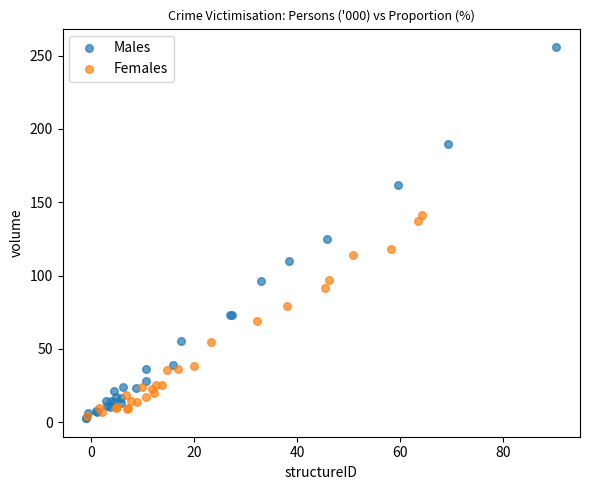

Which series has the widest spread of Y values?

Males